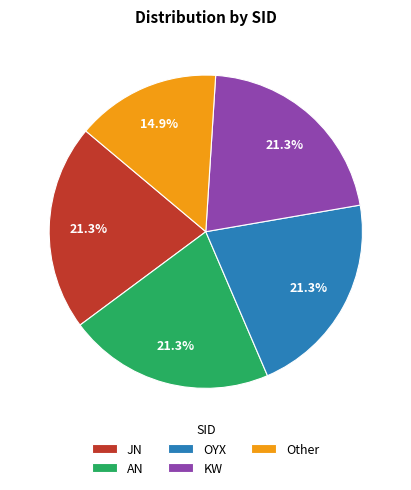

Count the number of slices in the pie.

5